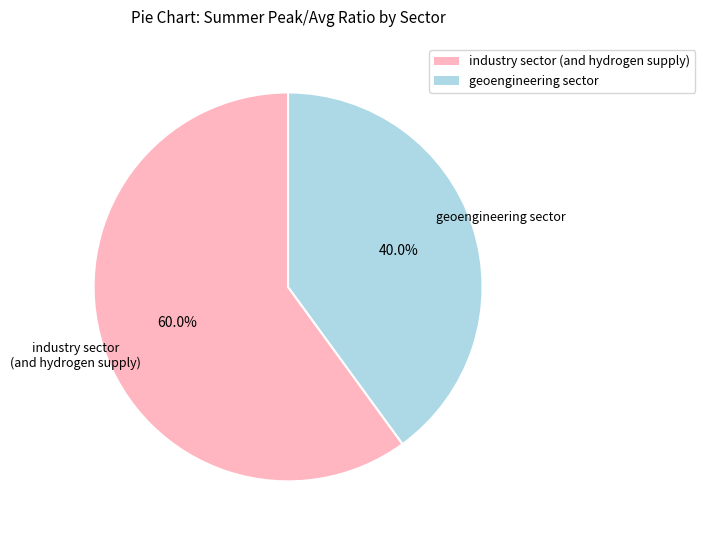

What portion of the pie excludes geoengineering sector?

60.0%